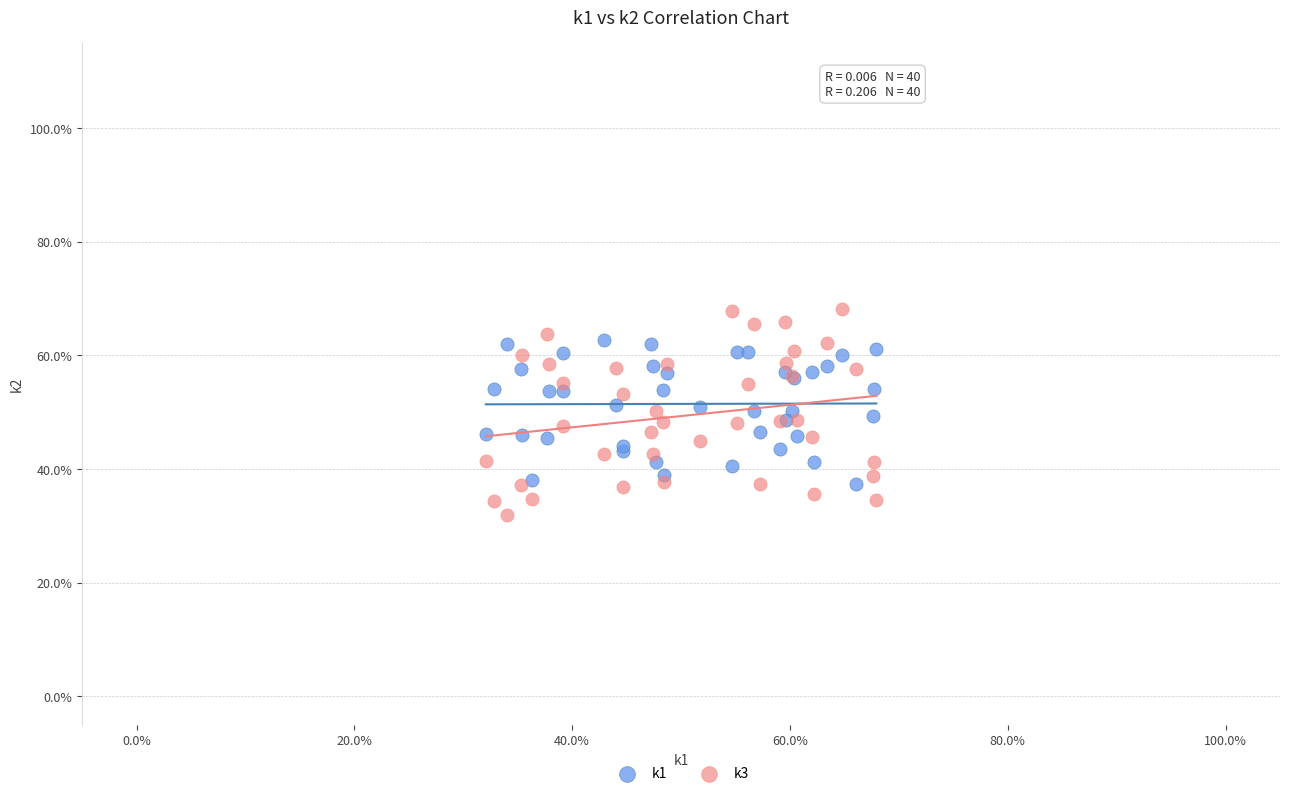

What is the X range (max minus min) for the scatter plot?

35.9